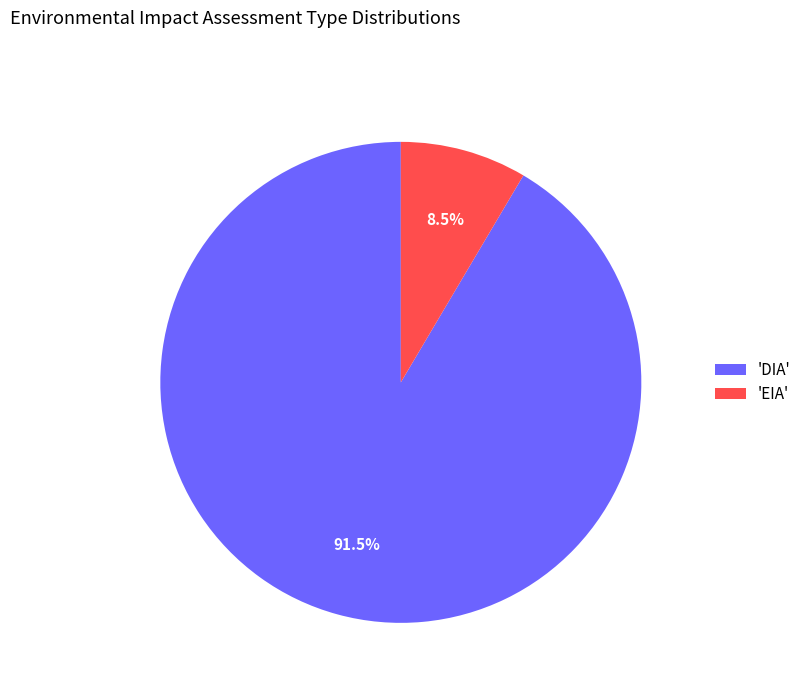

How many segments does this pie chart have?

2